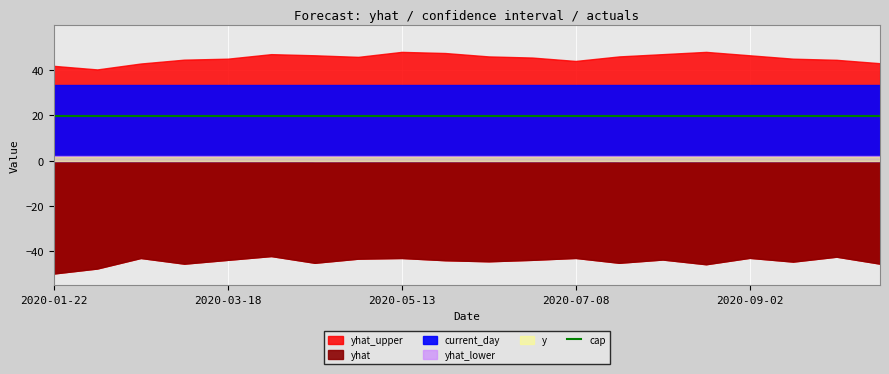

How many distinct data groups are displayed?

6